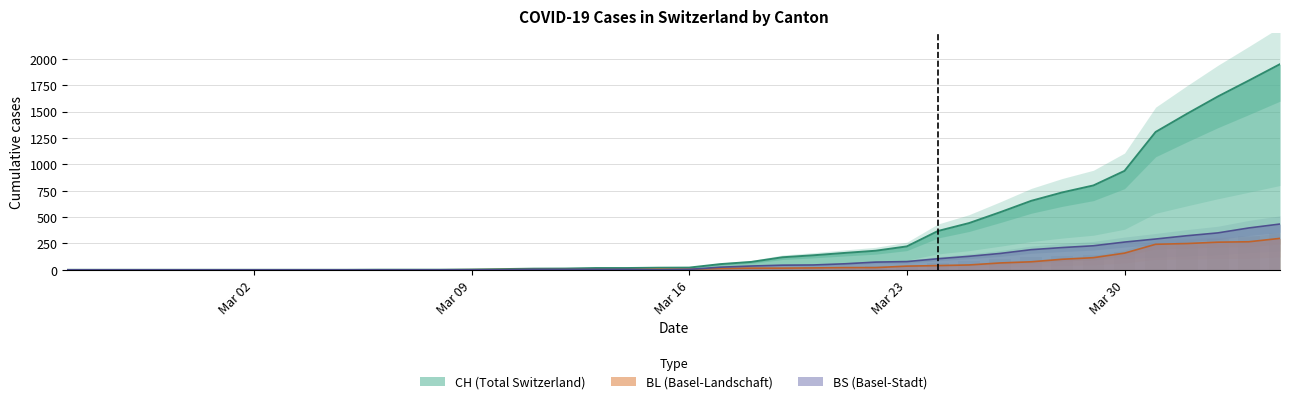

What value does the BS series have at 2020-04-04, to the nearest 10?

430